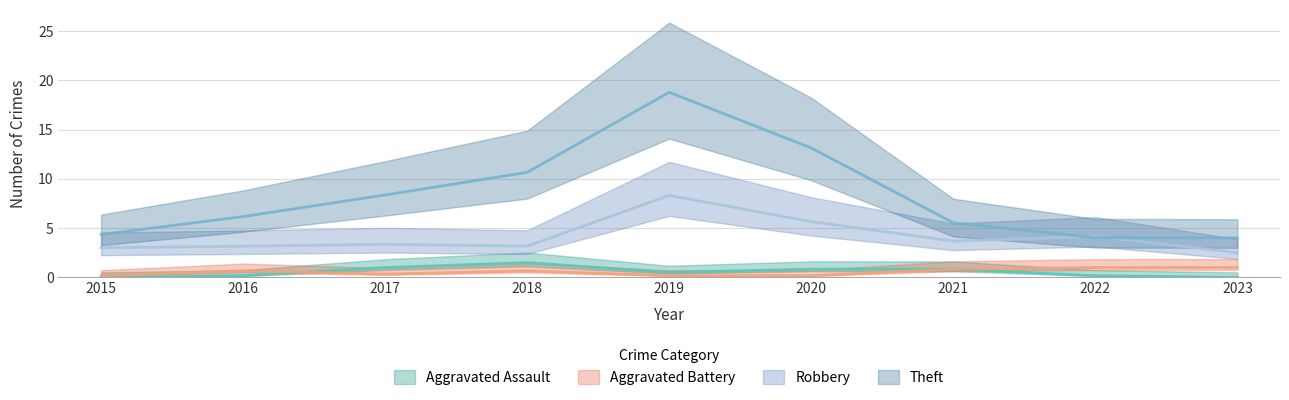

Read the Aggravated Battery value at 2023.

1